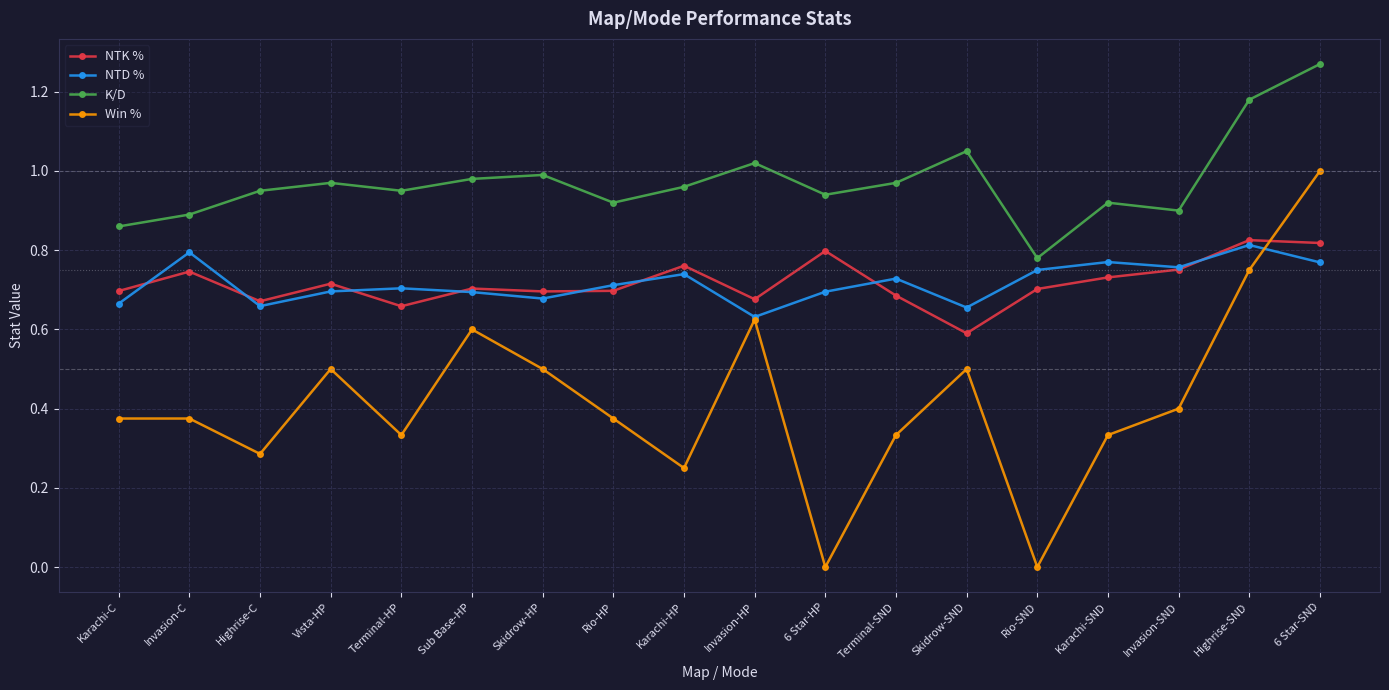

At which category is the sum across all series the highest?

6 Star-SND